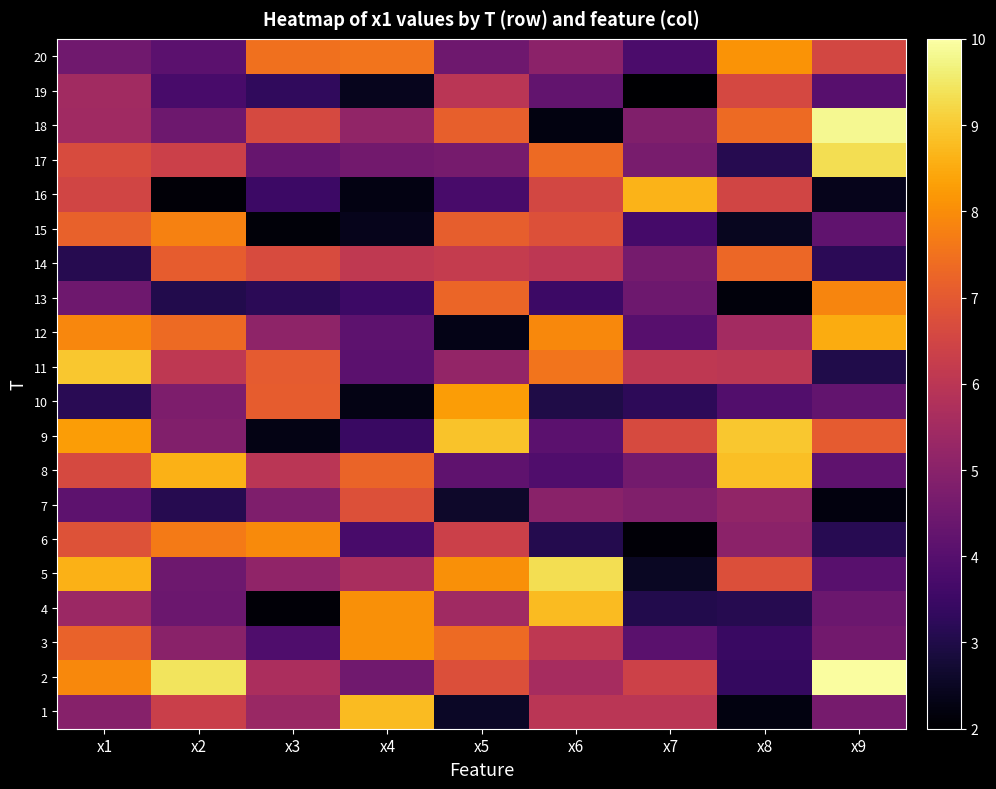

Reading right to left, list all the values displayed in this chart.

1: x9=4.6	x8=2.2	x7=6.0	x6=6.0	x5=2.6	x4=8.8	x3=5.3	x2=6.3	x1=4.9
2: x9=9.9	x8=3.4	x7=6.4	x6=5.6	x5=6.8	x4=4.5	x3=5.7	x2=9.4	x1=7.9
3: x9=4.5	x8=3.5	x7=4.1	x6=6.1	x5=7.3	x4=8.0	x3=3.9	x2=5.0	x1=7.2
4: x9=4.4	x8=3.1	x7=3.1	x6=8.8	x5=5.5	x4=8.0	x3=2.1	x2=4.4	x1=5.4
5: x9=4.0	x8=6.8	x7=2.5	x6=9.3	x5=8.0	x4=5.6	x3=5.2	x2=4.5	x1=8.6
6: x9=3.2	x8=5.1	x7=2.1	x6=3.1	x5=6.4	x4=3.7	x3=7.9	x2=7.7	x1=6.8
7: x9=2.2	x8=5.2	x7=4.8	x6=5.0	x5=2.6	x4=6.8	x3=4.8	x2=3.1	x1=4.1
8: x9=4.2	x8=8.8	x7=4.6	x6=3.9	x5=4.2	x4=7.2	x3=6.0	x2=8.6	x1=6.6
9: x9=7.0	x8=9.0	x7=6.6	x6=4.1	x5=8.9	x4=3.4	x3=2.3	x2=4.9	x1=8.3
10: x9=4.2	x8=3.9	x7=3.2	x6=3.0	x5=8.3	x4=2.3	x3=7.1	x2=4.8	x1=3.2
11: x9=3.0	x8=6.0	x7=6.1	x6=7.6	x5=5.2	x4=4.1	x3=7.1	x2=6.1	x1=8.9
12: x9=8.5	x8=5.5	x7=4.0	x6=7.9	x5=2.3	x4=4.1	x3=5.1	x2=7.4	x1=7.9
13: x9=7.9	x8=2.2	x7=4.5	x6=3.5	x5=7.3	x4=3.5	x3=3.2	x2=3.0	x1=4.5
14: x9=3.2	x8=7.3	x7=4.6	x6=6.0	x5=6.2	x4=6.1	x3=6.7	x2=7.1	x1=3.1
15: x9=4.2	x8=2.5	x7=3.7	x6=6.8	x5=7.1	x4=2.4	x3=2.1	x2=7.8	x1=7.2
16: x9=2.4	x8=6.5	x7=8.7	x6=6.6	x5=3.7	x4=2.3	x3=3.5	x2=2.1	x1=6.5
17: x9=9.3	x8=3.1	x7=4.7	x6=7.3	x5=4.6	x4=4.5	x3=4.3	x2=6.4	x1=6.7
18: x9=9.8	x8=7.4	x7=4.8	x6=2.2	x5=7.2	x4=5.2	x3=6.6	x2=4.4	x1=5.4
19: x9=4.0	x8=6.6	x7=2.0	x6=4.2	x5=6.0	x4=2.4	x3=3.3	x2=3.7	x1=5.5
20: x9=6.5	x8=8.1	x7=3.8	x6=5.1	x5=4.5	x4=7.6	x3=7.5	x2=4.1	x1=4.5